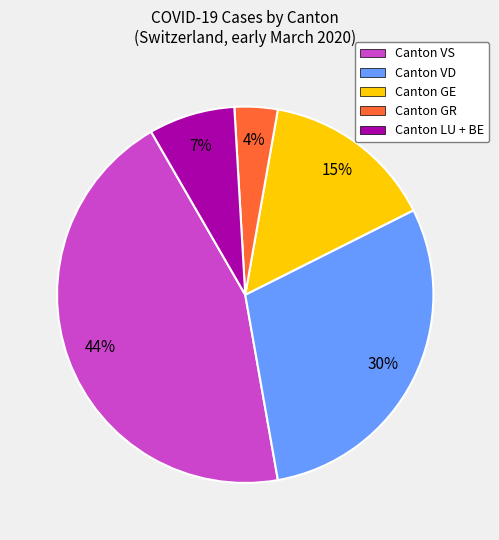

To the nearest percent, what is the average slice percentage?

20%